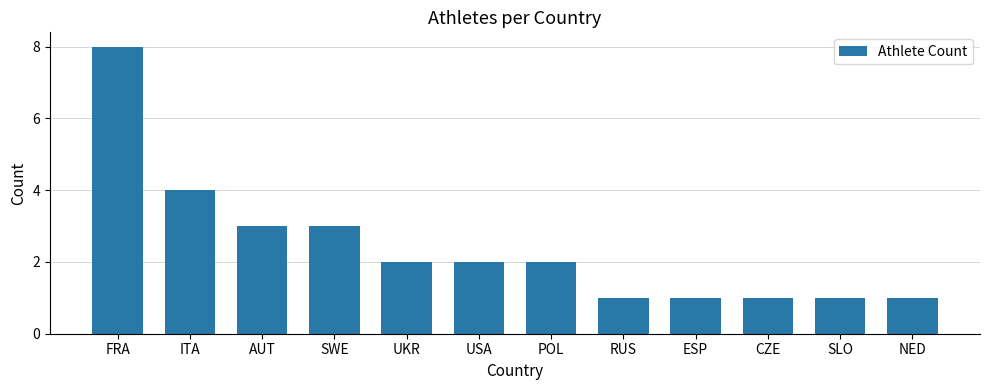

Reading left to right, extract all data points from this chart.

FRA=8	ITA=4	AUT=3	SWE=3	UKR=2	USA=2	POL=2	RUS=1	ESP=1	CZE=1	SLO=1	NED=1